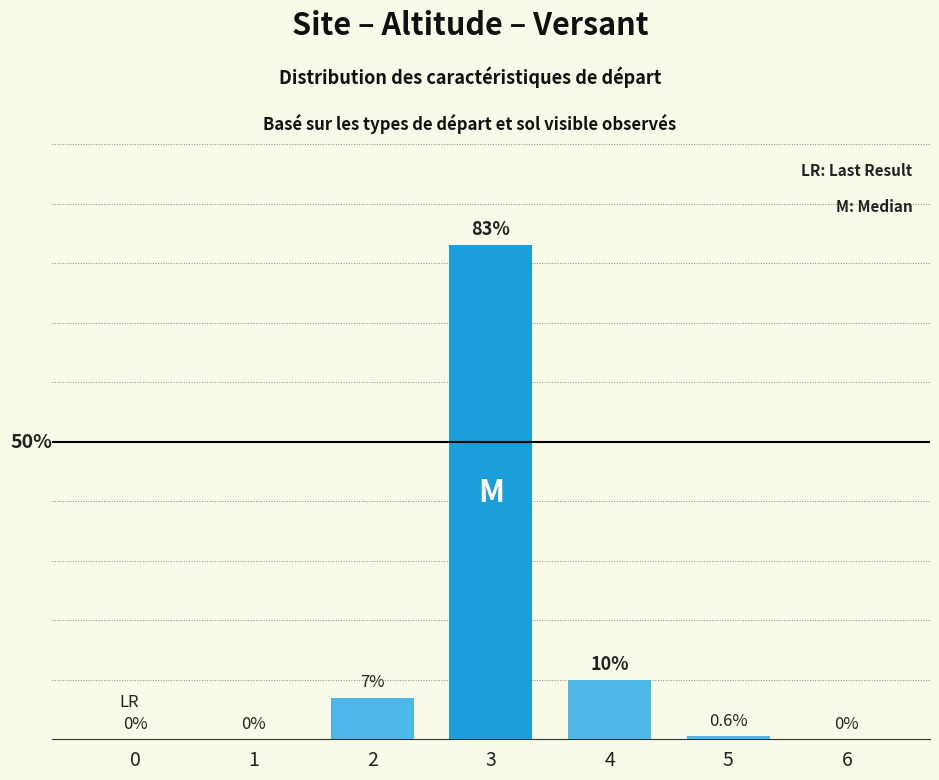

What is the change in value from 4 to 6?

-10.0